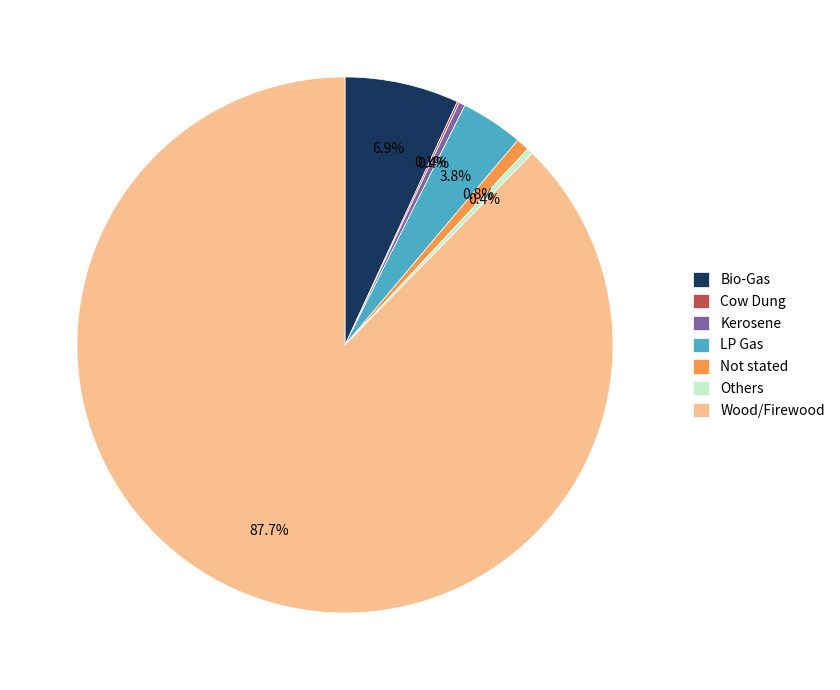

What percentage is NOT represented by LP Gas?

96.2%